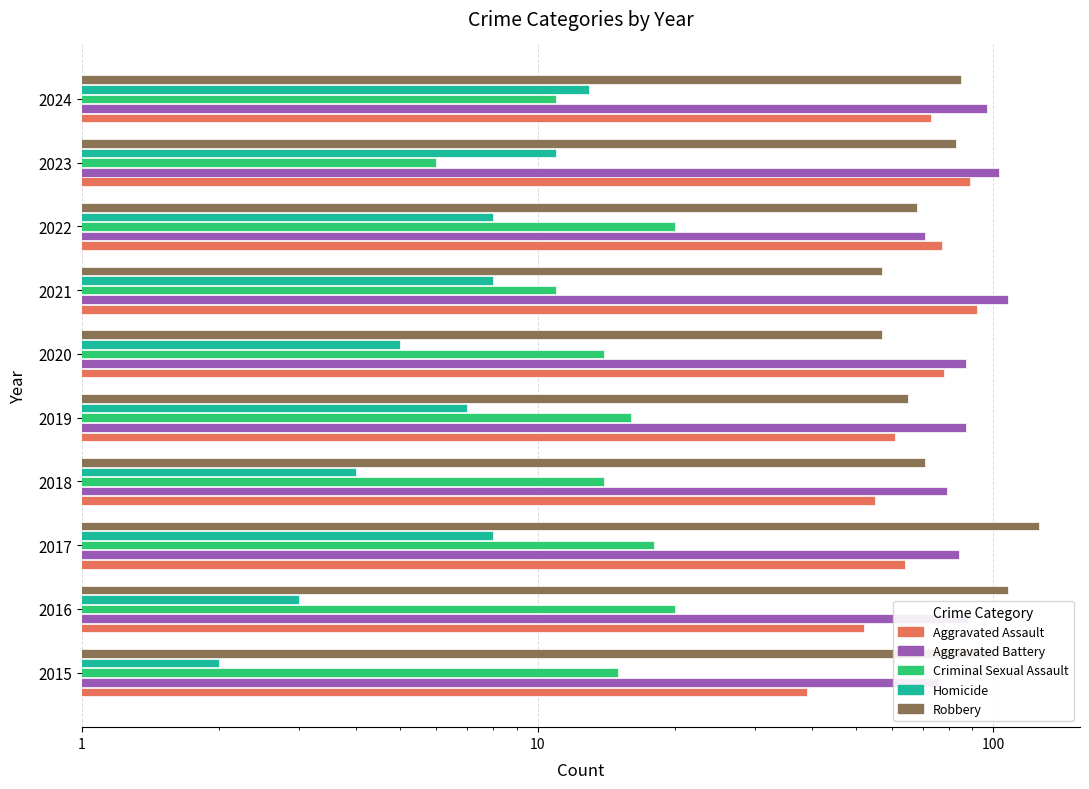

The value of Criminal Sexual Assault at 2020 is 24. True or false?

False